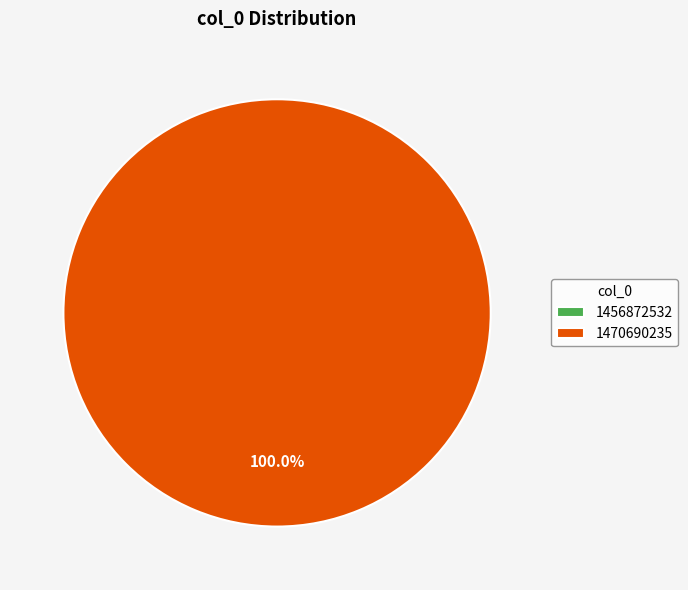

Is 1456872532 the majority of the pie?

No